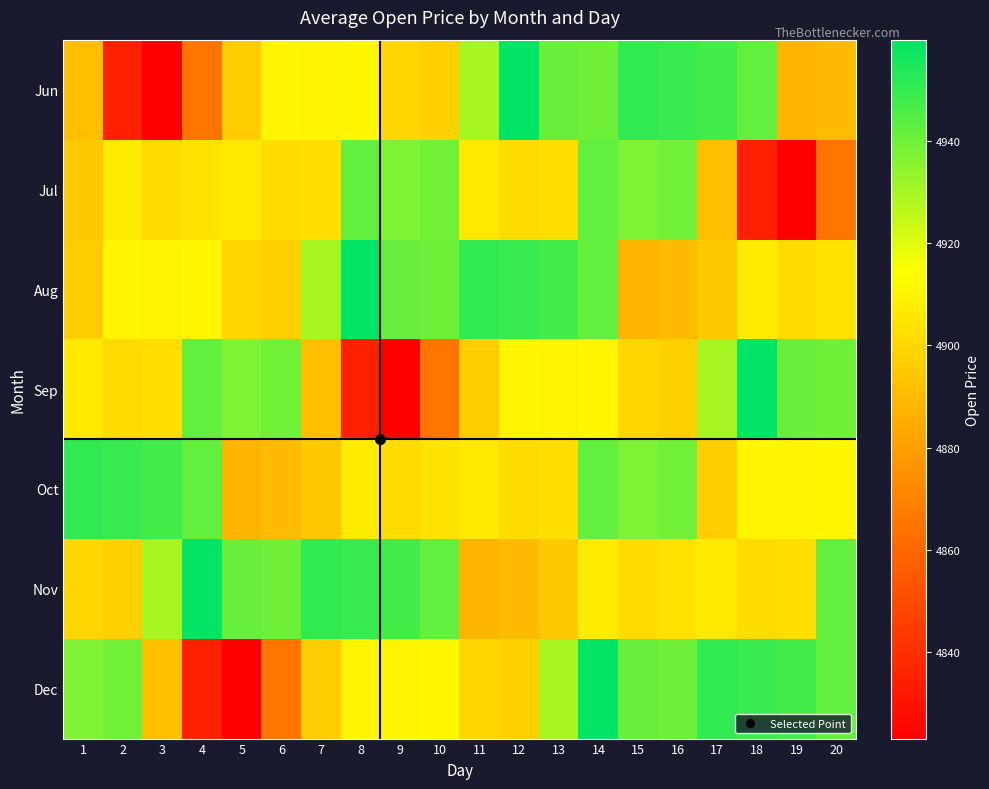

Reading left to right, what are all the values shown in this chart?

Jun: 1=4891.5	2=4834.8	3=4823.0	4=4865.2	5=4896.7	6=4910.9	7=4910.3	8=4911.0	9=4899.6	10=4897.5	11=4930.0	12=4959.9	13=4941.2	14=4940.0	15=4951.0	16=4950.0	17=4947.5	18=4942.1	19=4887.9	20=4890.3
Jul: 1=4895.0	2=4907.0	3=4901.4	4=4903.8	5=4906.6	6=4902.0	7=4902.5	8=4942.1	9=4937.0	10=4939.5	11=4906.6	12=4902.0	13=4902.5	14=4942.1	15=4937.0	16=4939.5	17=4891.5	18=4834.8	19=4823.0	20=4865.2
Aug: 1=4896.7	2=4910.9	3=4910.3	4=4911.0	5=4899.6	6=4897.5	7=4930.0	8=4959.9	9=4941.2	10=4940.0	11=4951.0	12=4950.0	13=4947.5	14=4942.1	15=4887.9	16=4890.3	17=4895.0	18=4907.0	19=4901.4	20=4903.8
Sep: 1=4906.6	2=4902.0	3=4902.5	4=4942.1	5=4937.0	6=4939.5	7=4891.5	8=4834.8	9=4823.0	10=4865.2	11=4896.7	12=4910.9	13=4910.3	14=4911.0	15=4899.6	16=4897.5	17=4930.0	18=4959.9	19=4941.2	20=4940.0
Oct: 1=4951.0	2=4950.0	3=4947.5	4=4942.1	5=4887.9	6=4890.3	7=4895.0	8=4907.0	9=4901.4	10=4903.8	11=4906.6	12=4902.0	13=4902.5	14=4942.1	15=4937.0	16=4939.5	17=4896.7	18=4910.9	19=4910.3	20=4911.0
Nov: 1=4899.6	2=4897.5	3=4930.0	4=4959.9	5=4941.2	6=4940.0	7=4951.0	8=4950.0	9=4947.5	10=4942.1	11=4887.9	12=4890.3	13=4895.0	14=4907.0	15=4901.4	16=4903.8	17=4906.6	18=4902.0	19=4902.5	20=4942.1
Dec: 1=4937.0	2=4939.5	3=4891.5	4=4834.8	5=4823.0	6=4865.2	7=4896.7	8=4910.9	9=4910.3	10=4911.0	11=4899.6	12=4897.5	13=4930.0	14=4959.9	15=4941.2	16=4940.0	17=4951.0	18=4950.0	19=4947.5	20=4942.1